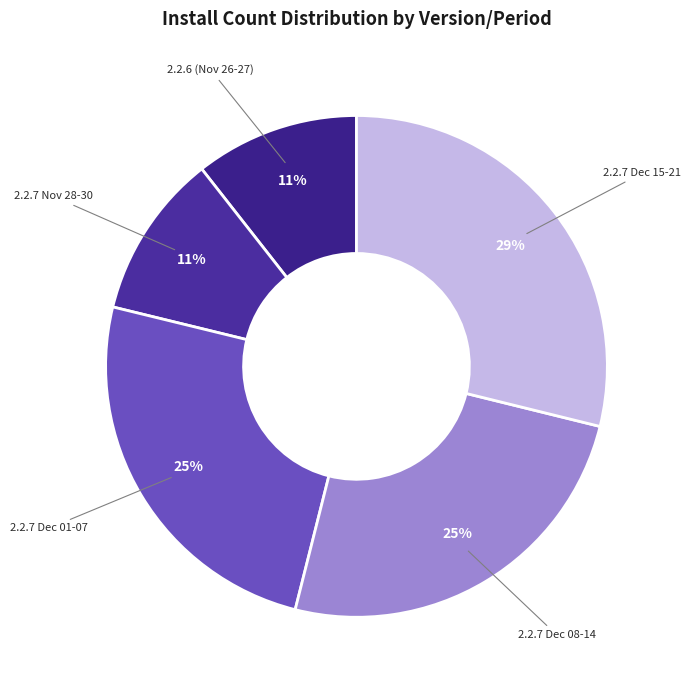

Is there a majority slice in this chart?

No